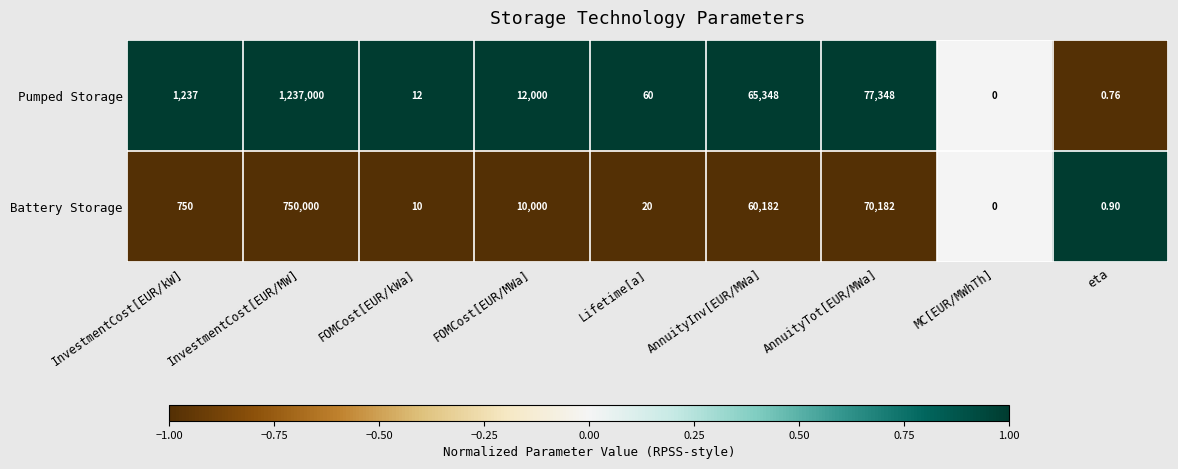

At which label does Battery Storage reach its peak?

InvestmentCost[EUR/MW]